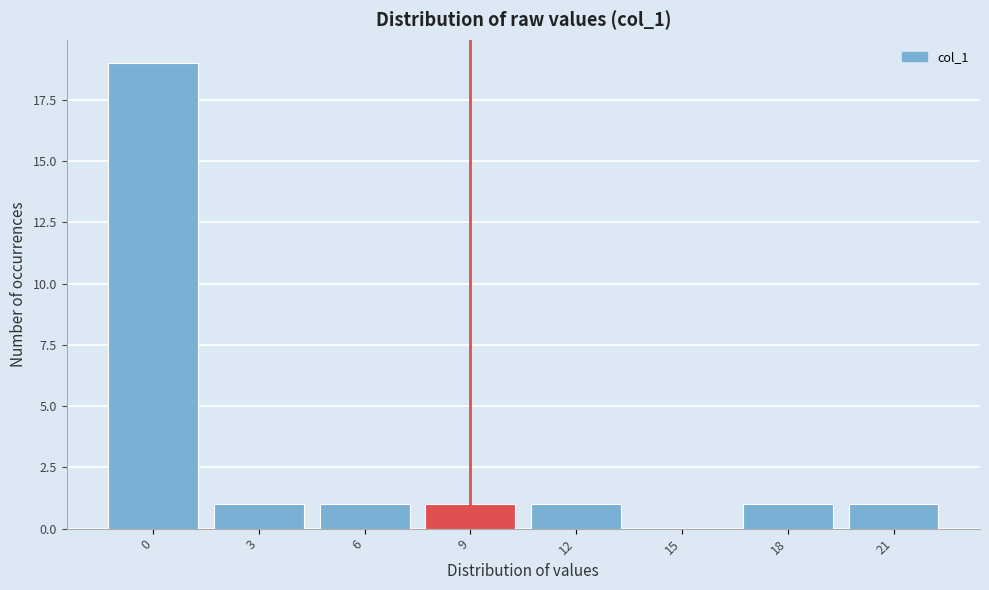

Reading left to right, list all the values displayed in this chart.

0=19	3=1	6=1	9=1	12=1	15=0	18=1	21=1